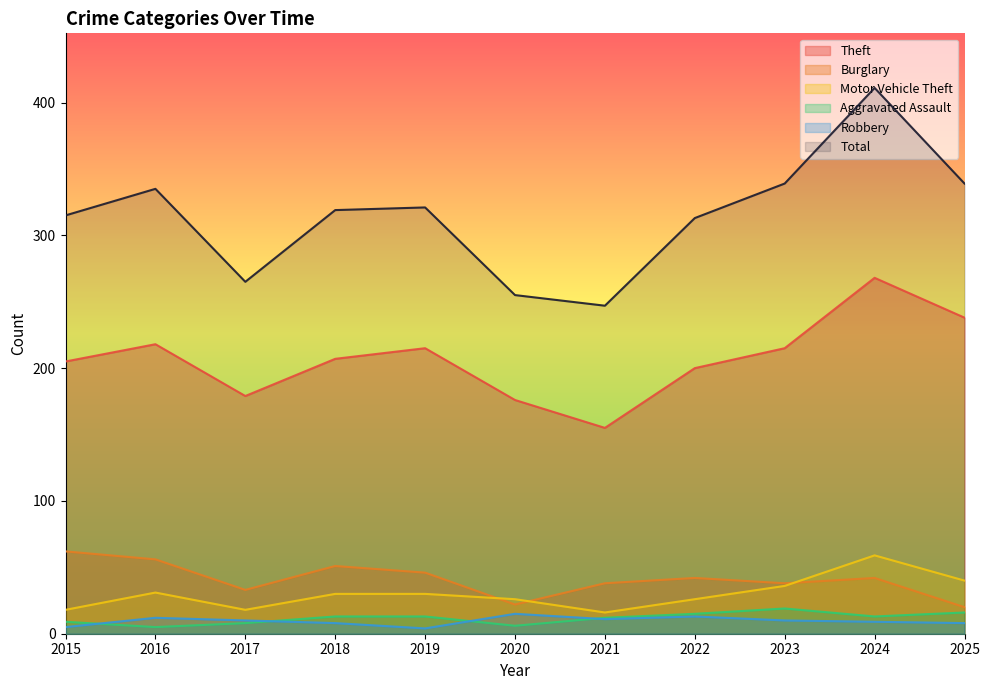

Between 2018 and 2021, which is larger?

2018